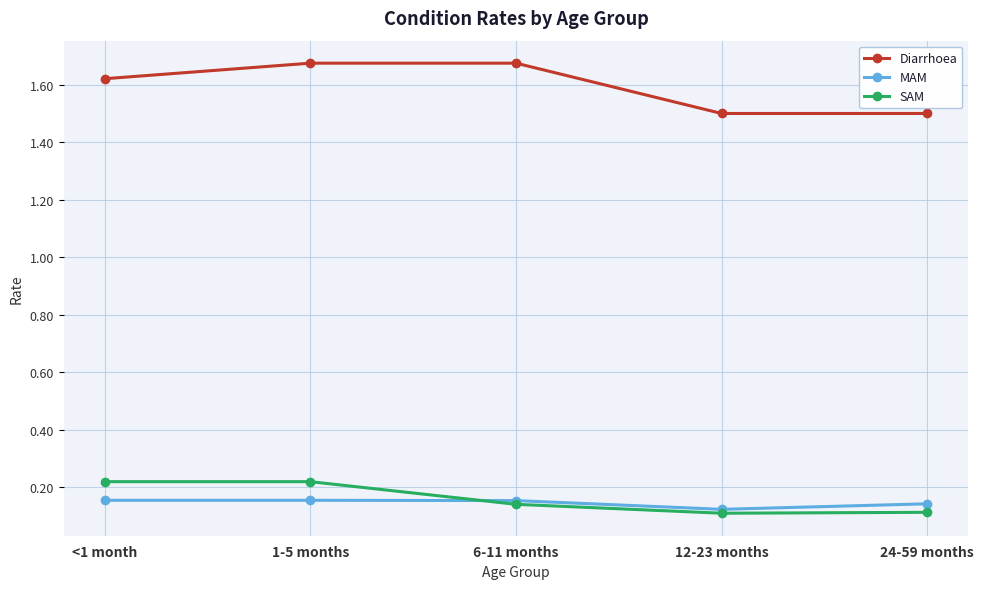

True or false: MAM has a value of 0.3 at 1-5 months.

False